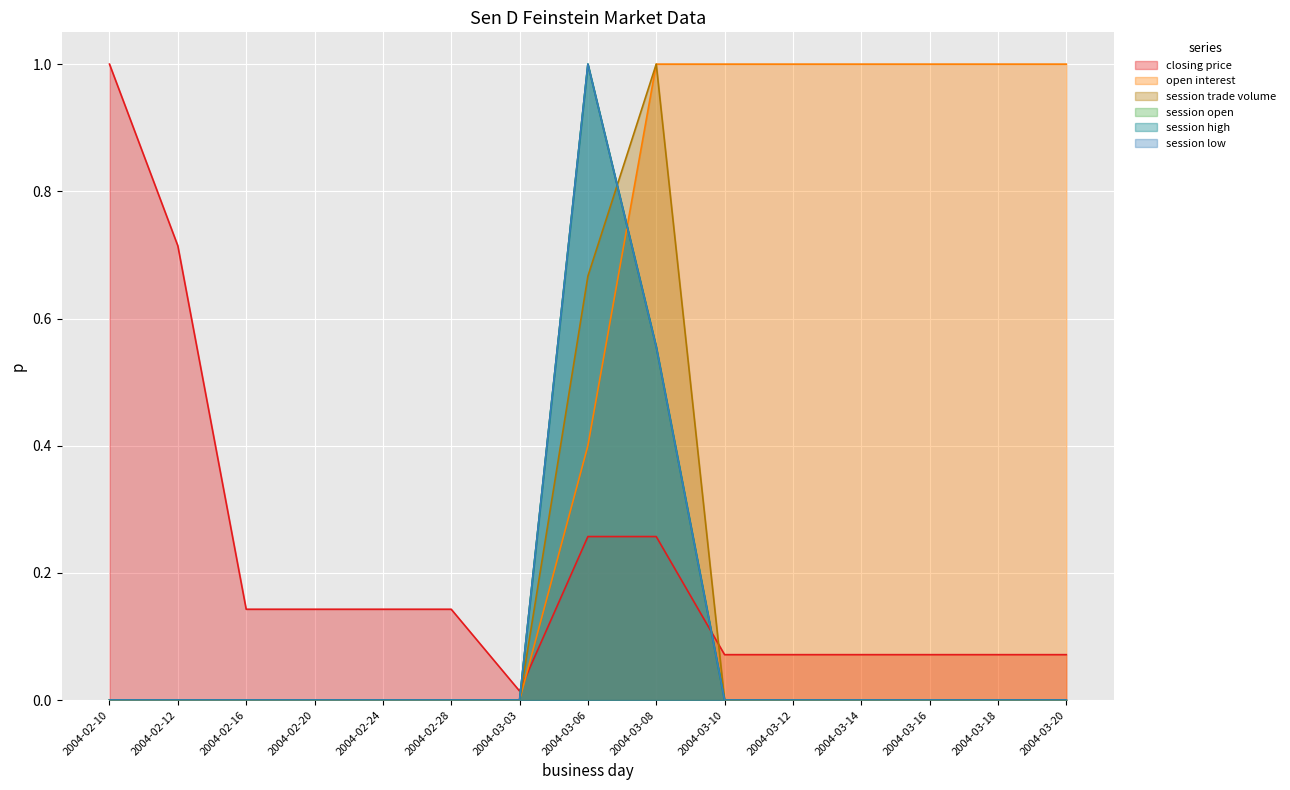

What is the difference between the maximum and minimum values in the session open series?

1.0